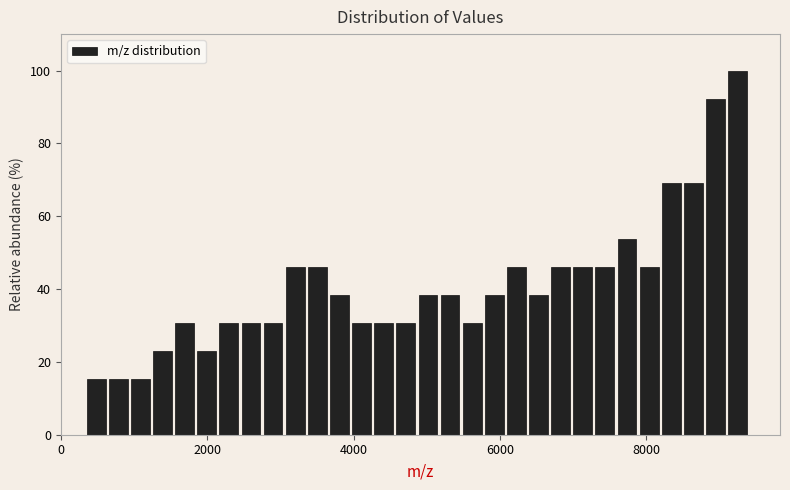

Around what value on the x-axis is the tallest bar? Give the approximate position of its centre, as read against the axis.

9200